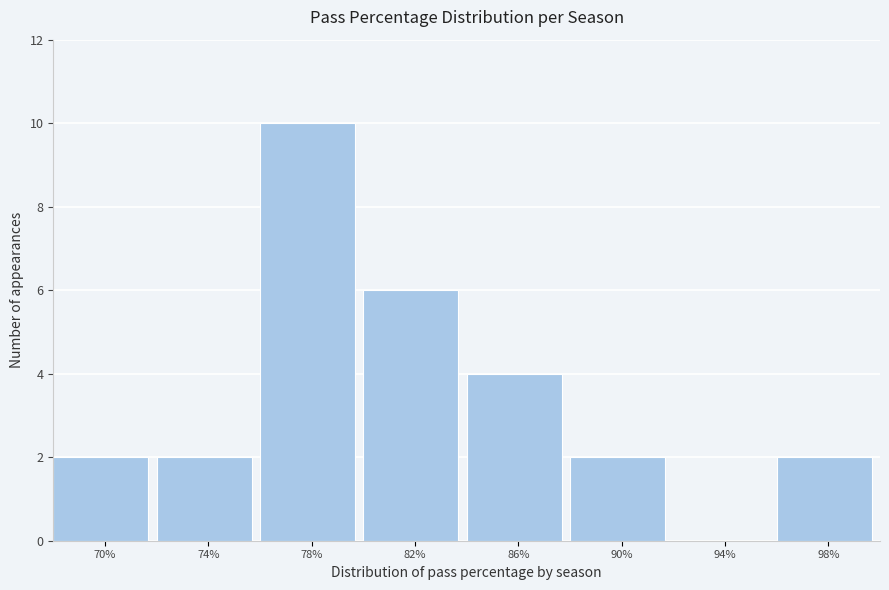

Reading left to right, what are all the values shown in this chart?

70%=2	74%=2	78%=10	82%=6	86%=4	90%=2	94%=0	98%=2